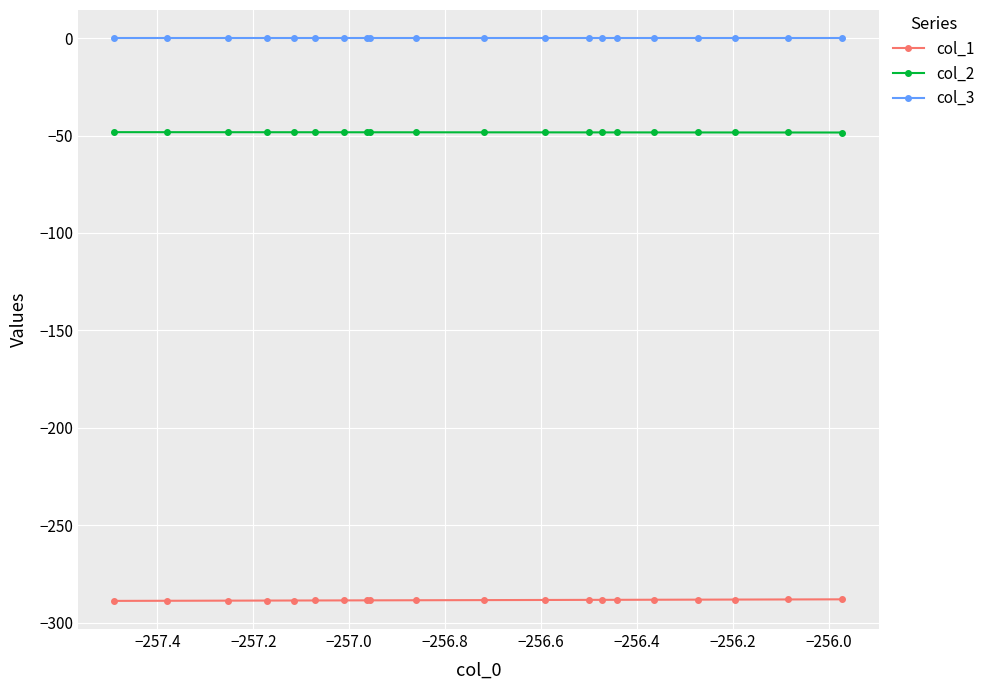

What is the sum of all col_2 values?

-966.7